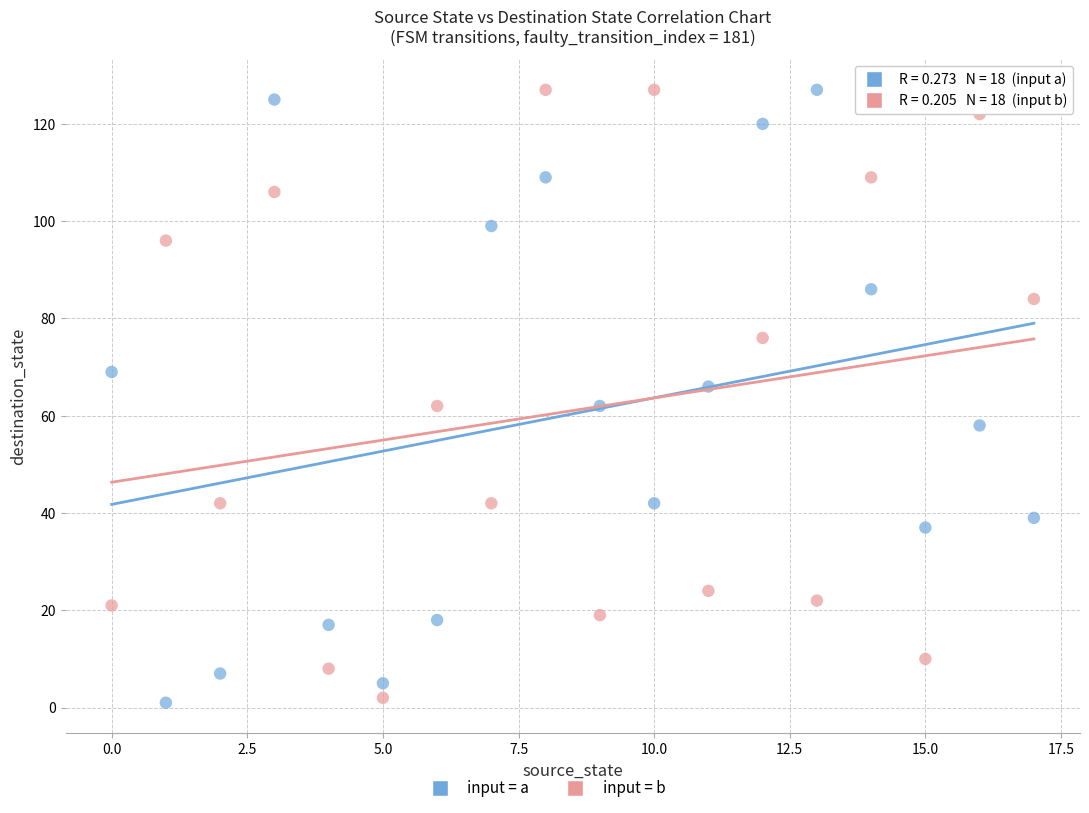

Across all data points, what is the range of Y values (max minus min)?

126